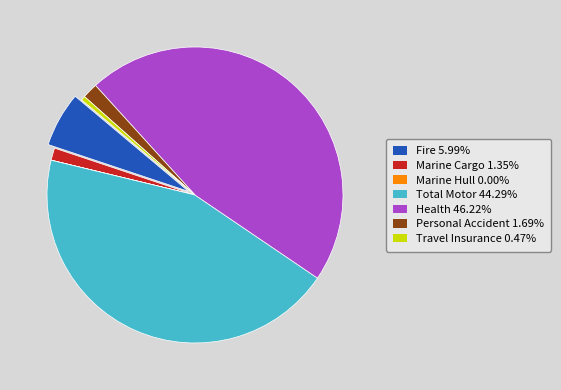

Is Total Motor 44.29% the majority of the pie?

No